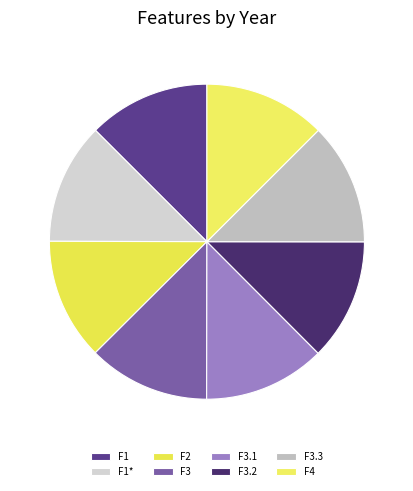

Approximately how many times larger is the value at F3 compared to F1*?

1.0